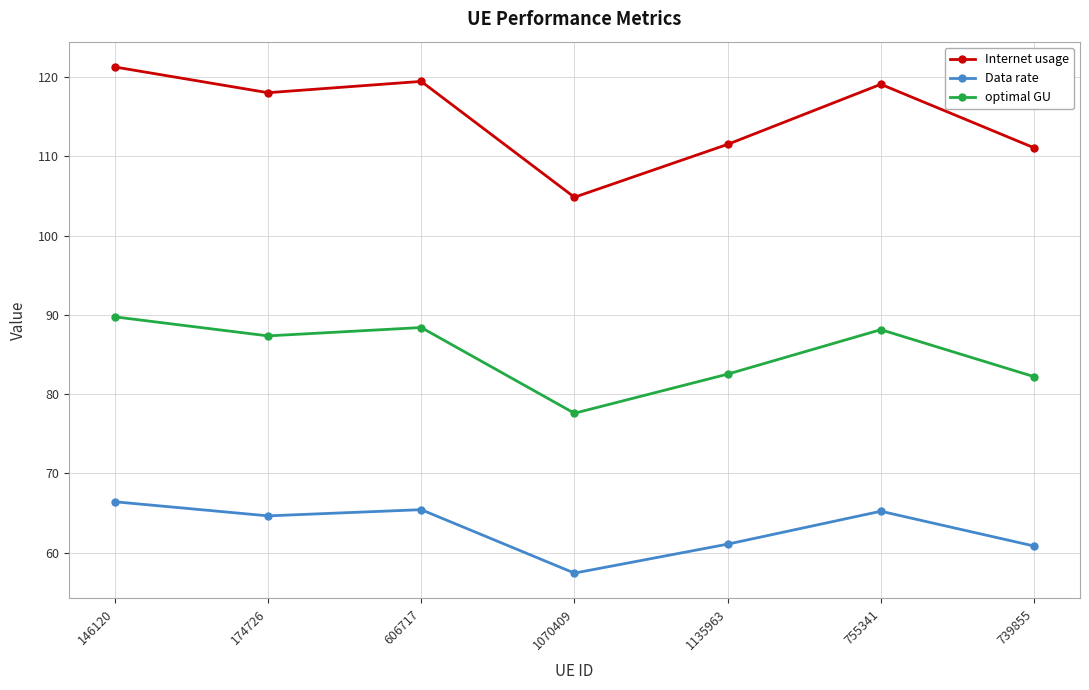

What is the spread (max minus min) of values at 606717?

54.0